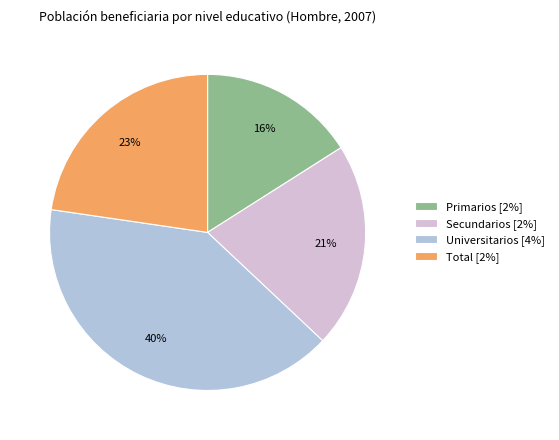

True or false: Total accounts for 23% of the total.

True